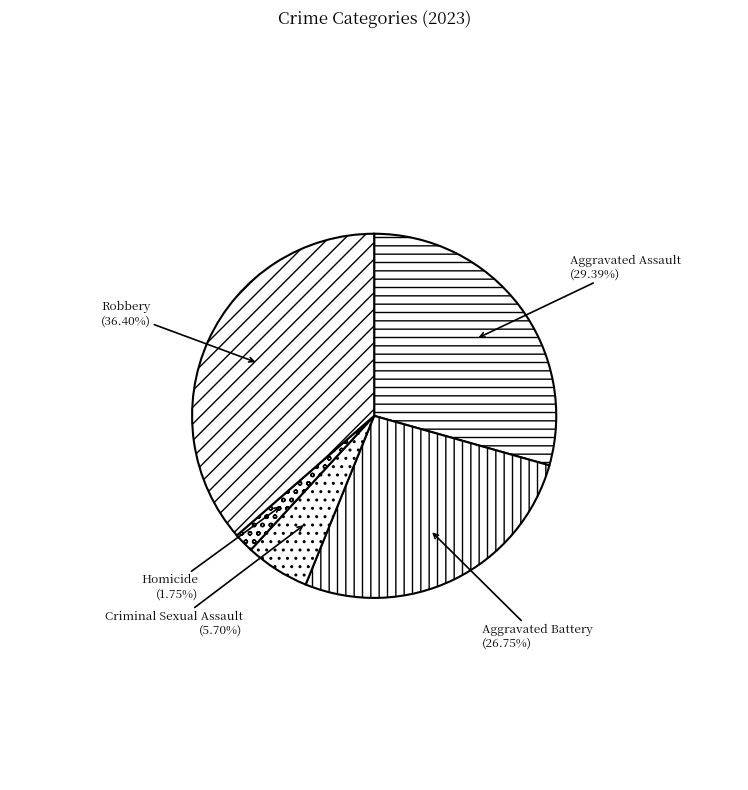

Is the sum of Aggravated Battery and Criminal Sexual Assault greater than half?

No